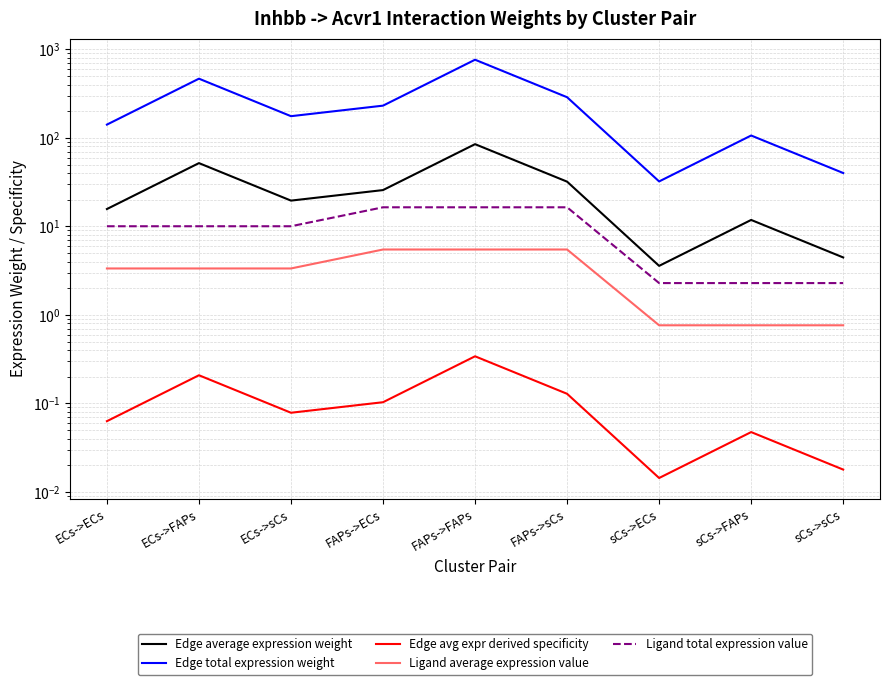

At which label does Edge total expression weight first exceed 176?

ECs->FAPs